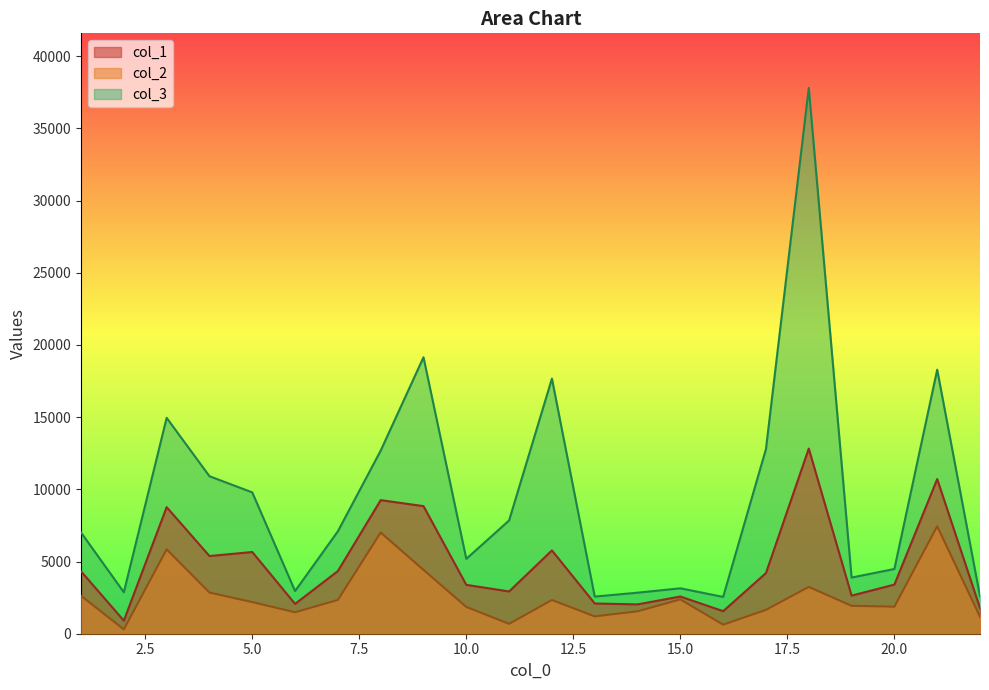

Is it true that col_2 equals 3149.8 at 5?

False